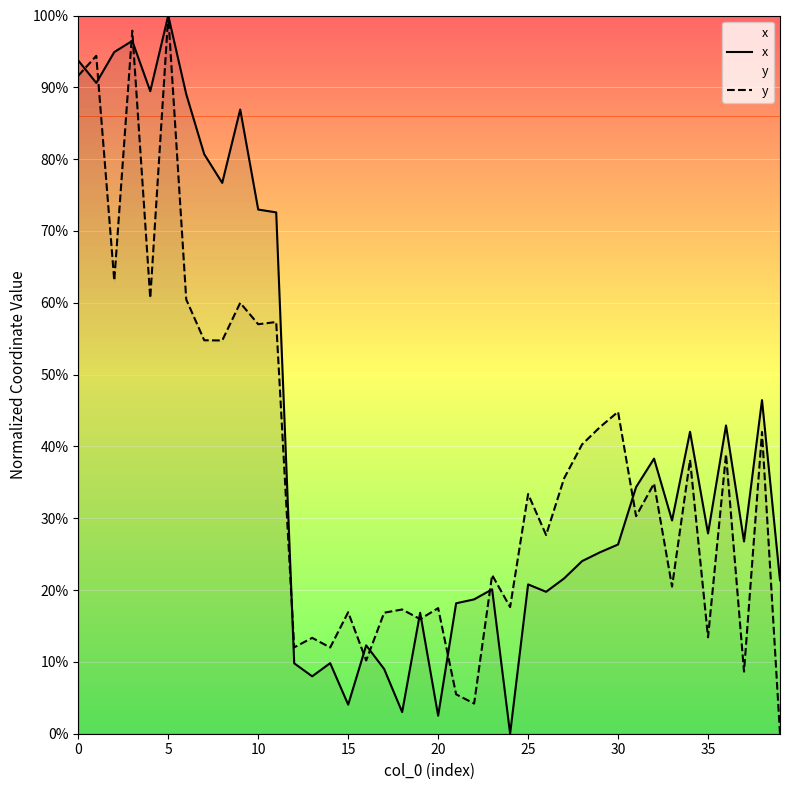

What is the value of the y point at the 33rd from the left?

0.3